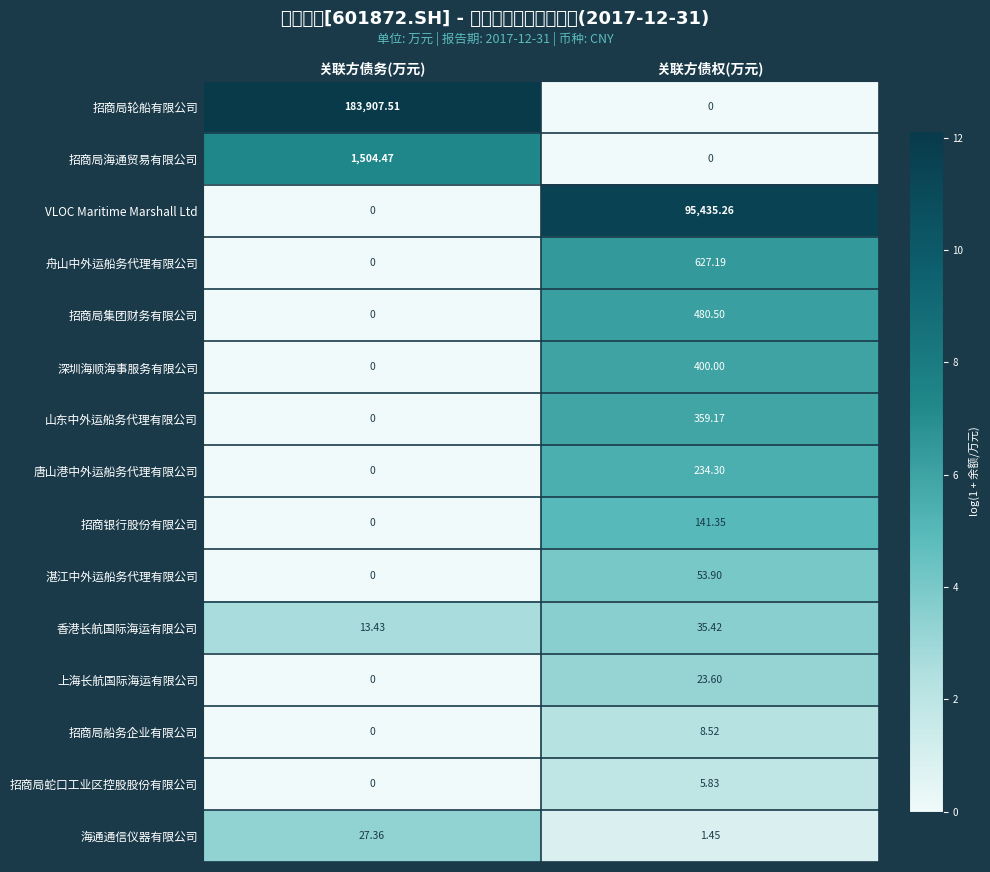

Count the number of data series in this chart.

15